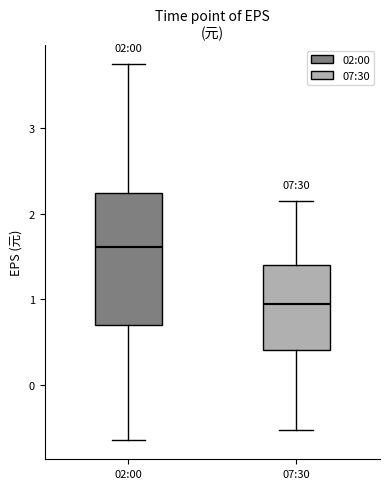

Which box has the lowest median line?

07:30